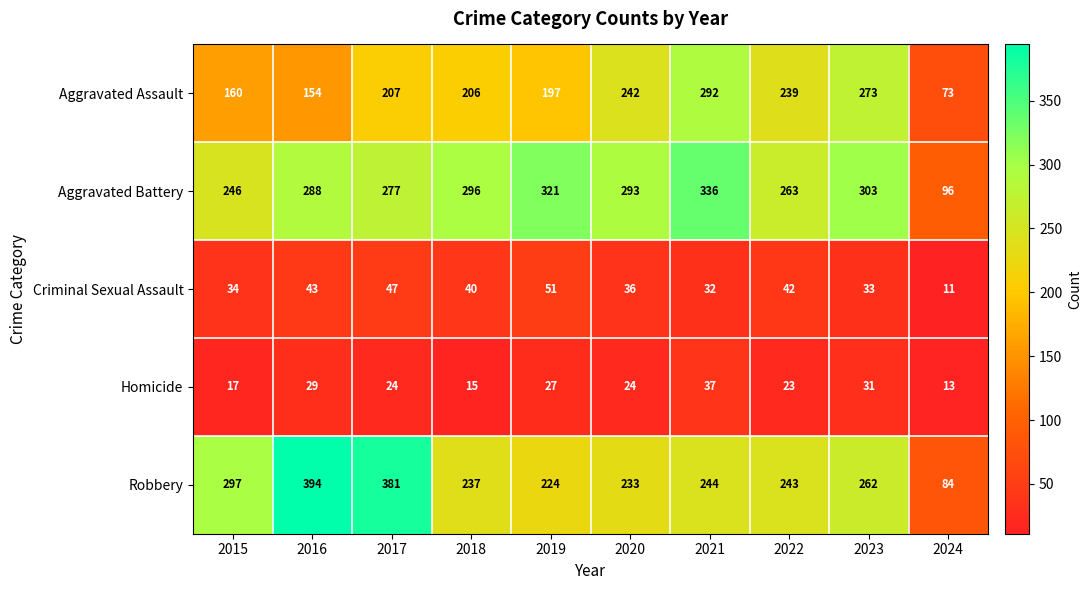

At which label does Aggravated Battery first exceed 293?

2018